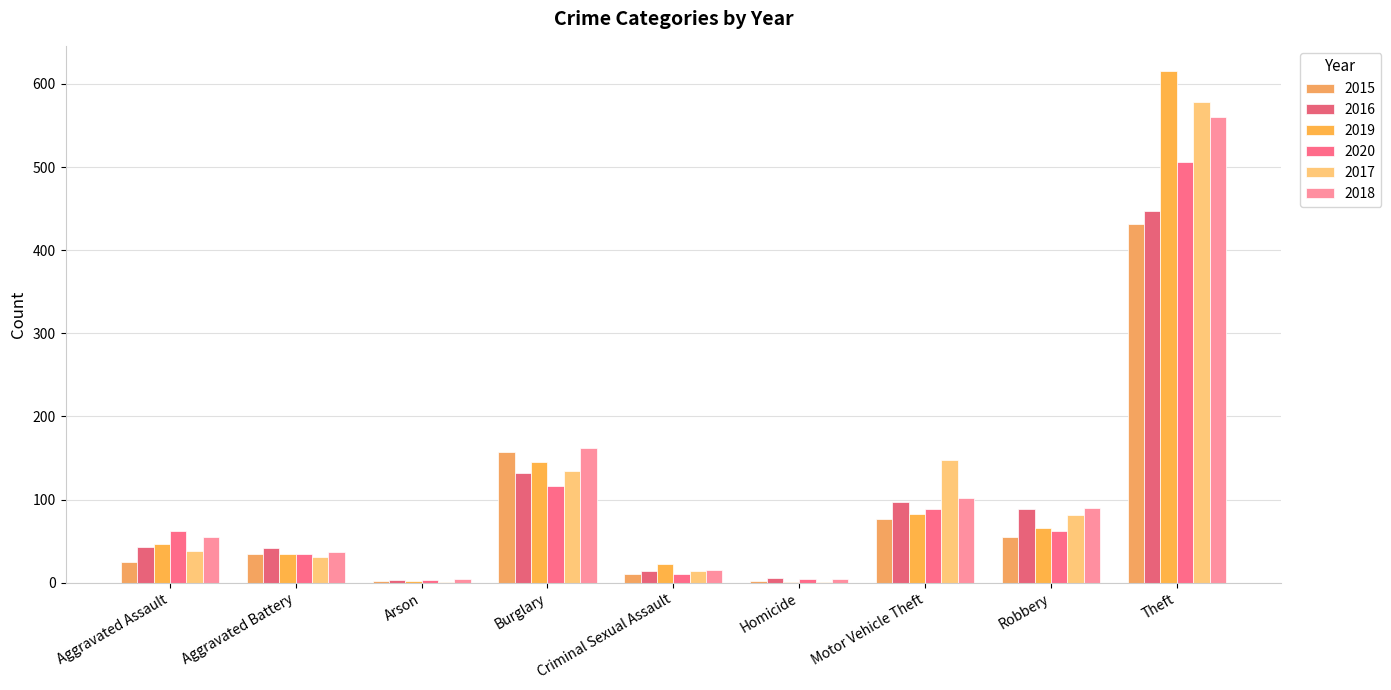

The 2018 series shows 51 at Robbery. True or false?

False